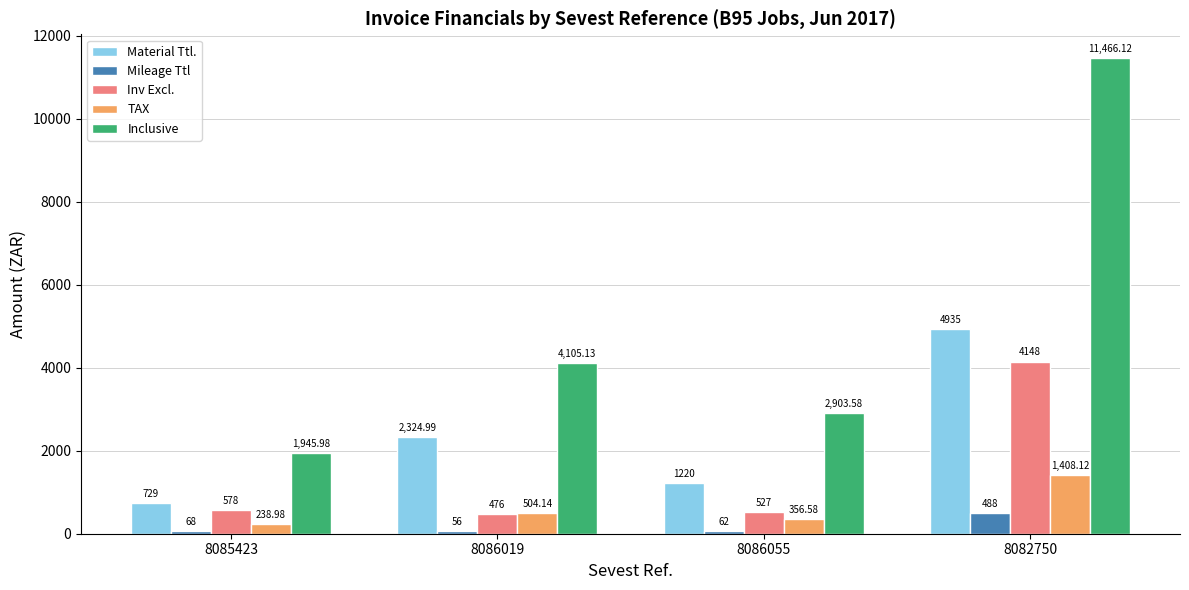

What are all the series names shown in the legend?

Material Ttl., Mileage Ttl, Inv Excl., TAX, Inclusive